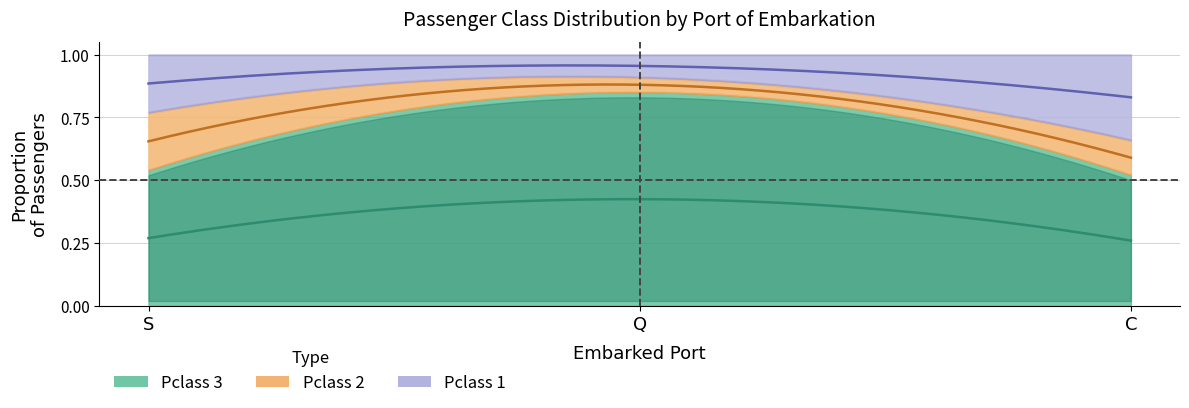

List the labels in order of pclass_1 value, largest first.

C, S, Q